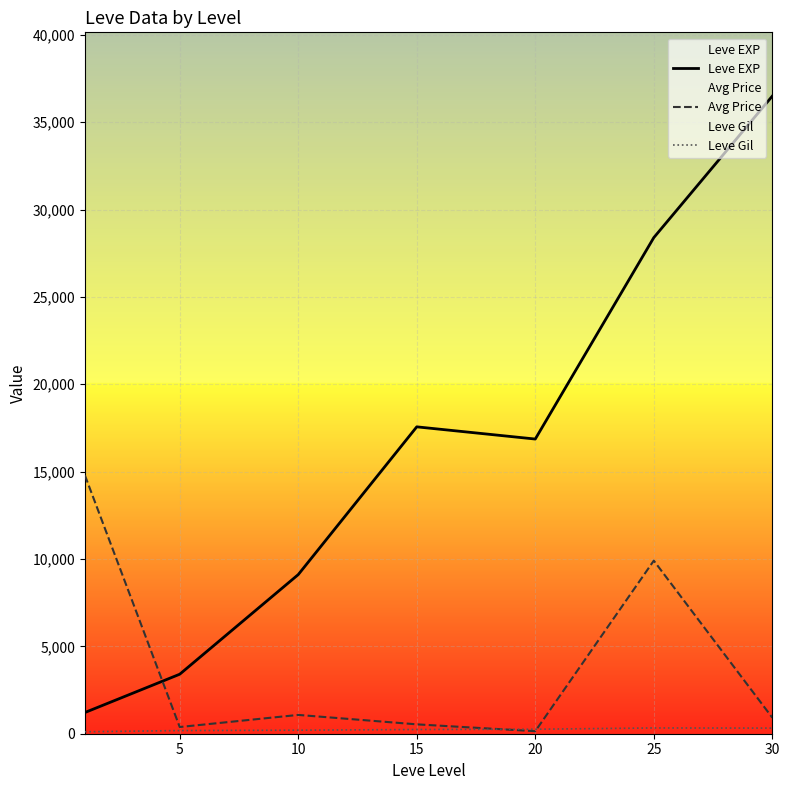

At 5, list the series in order from smallest to largest.

Leve Gil, Avg Price, Leve EXP